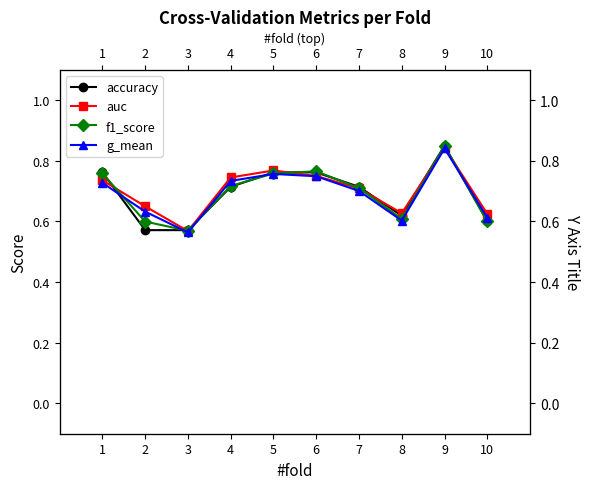

Count the f1_score values in the range 0 to 1.

10